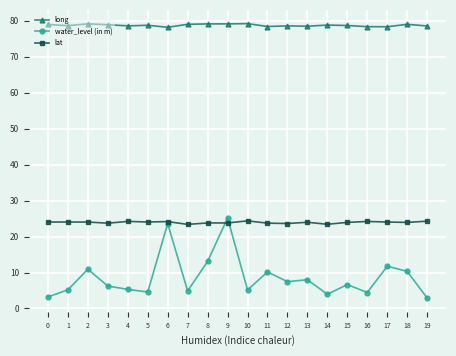

What is the minimum value for long?

78.2